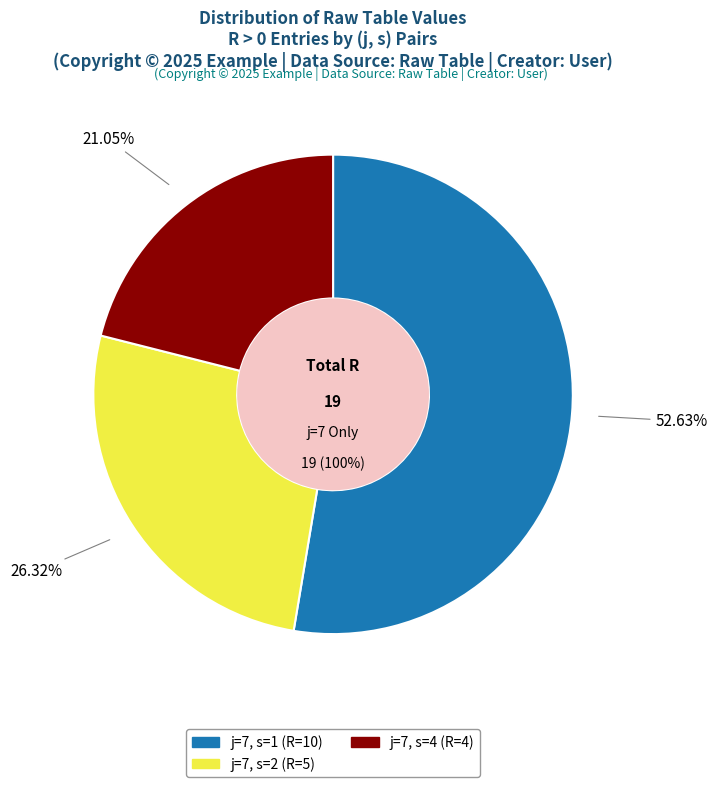

How many segments does this pie chart have?

3